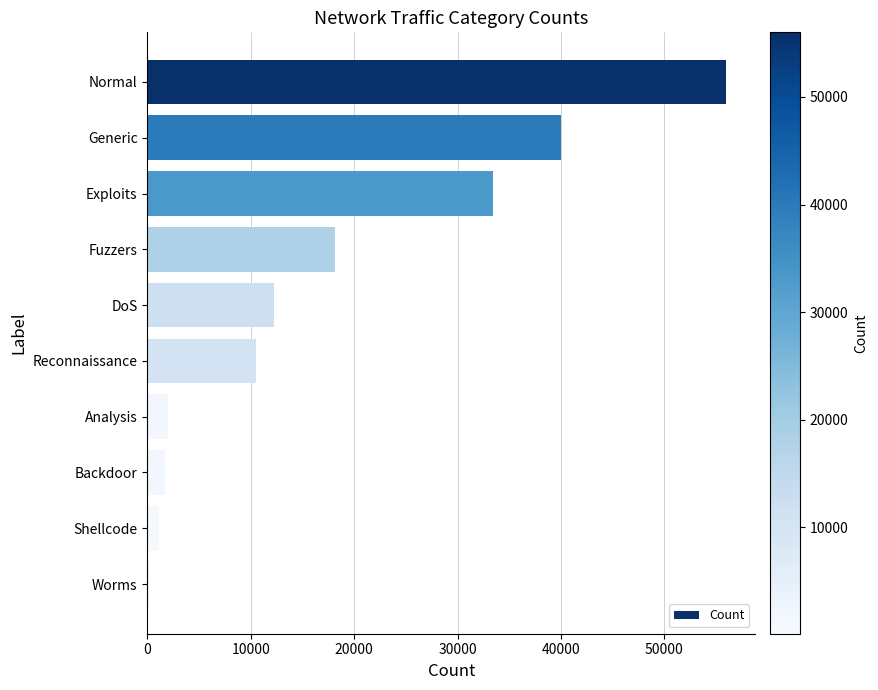

What is the sum of all values?

175341